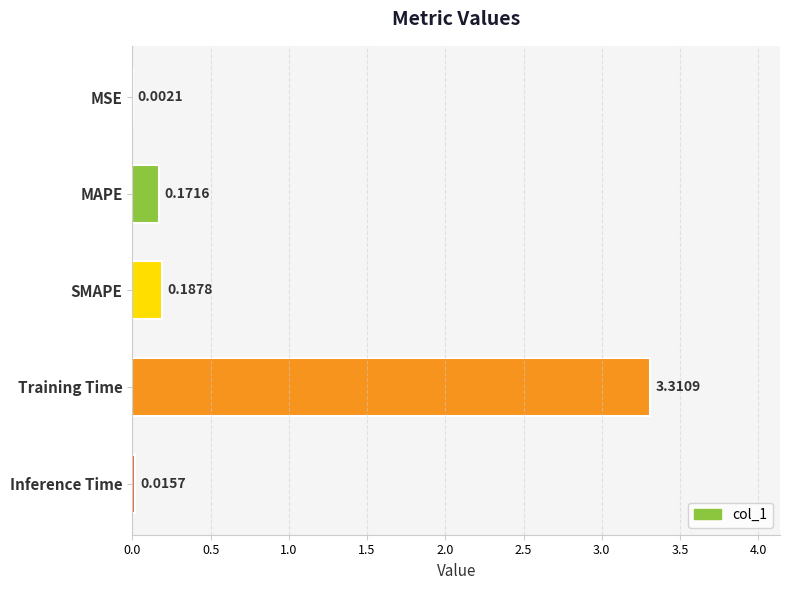

What is the maximum value shown in the chart?

3.3